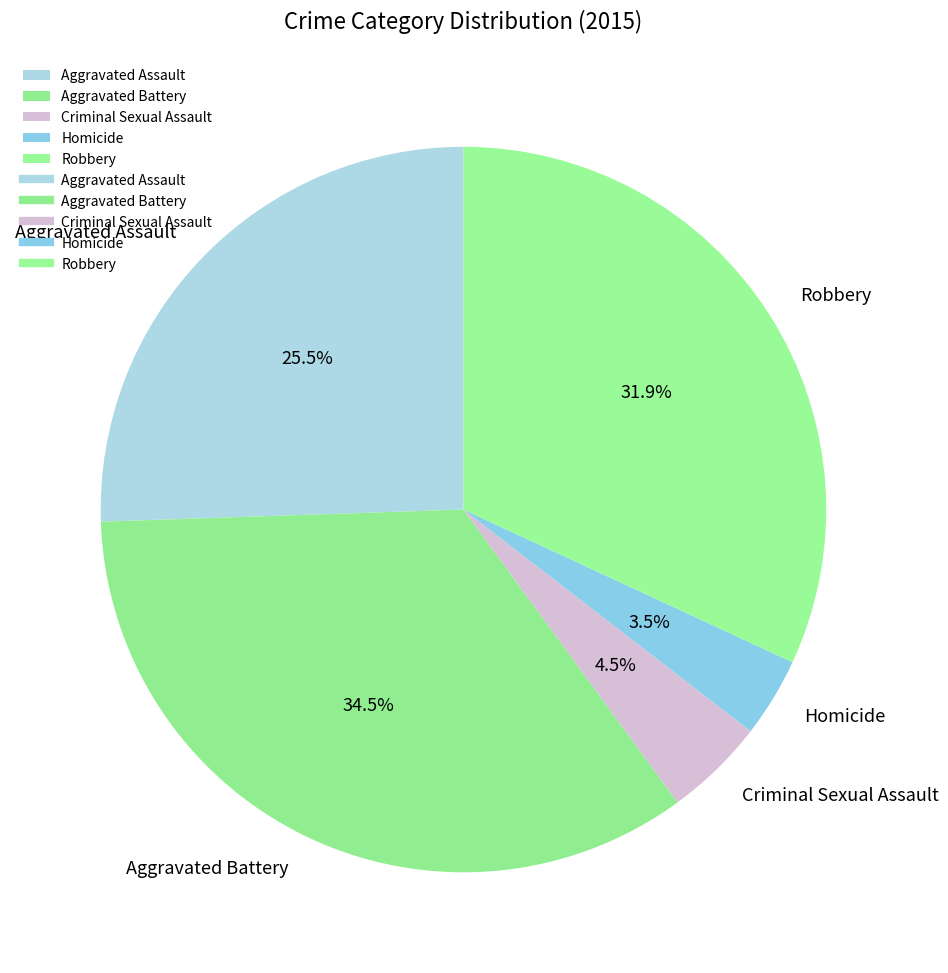

Combined, what portion of the pie is Criminal Sexual Assault and Aggravated Assault?

30.0%